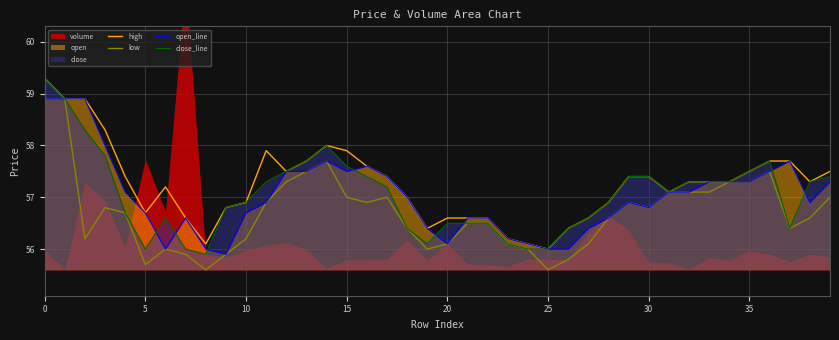

Which series changed the most between 28 and 36?

low